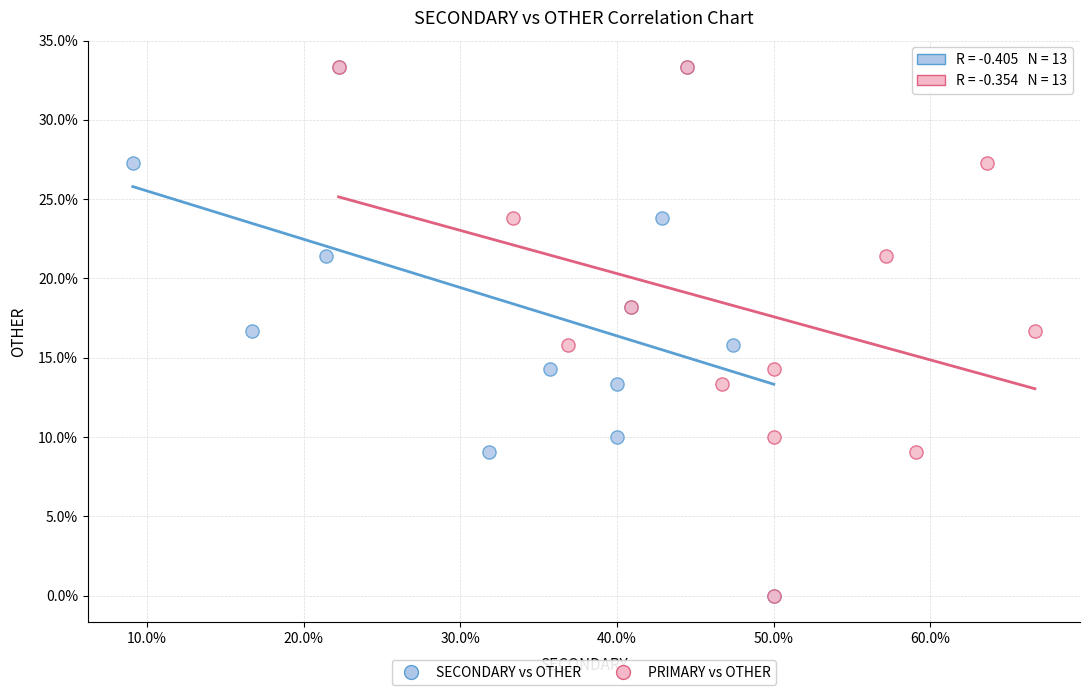

What are all the series names shown in the legend?

SECONDARY vs OTHER, PRIMARY vs OTHER